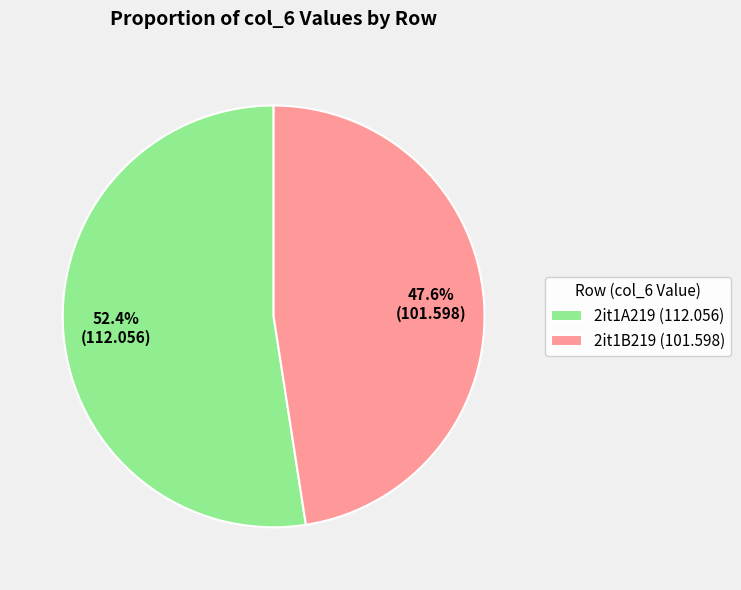

Is there a majority slice in this chart?

Yes